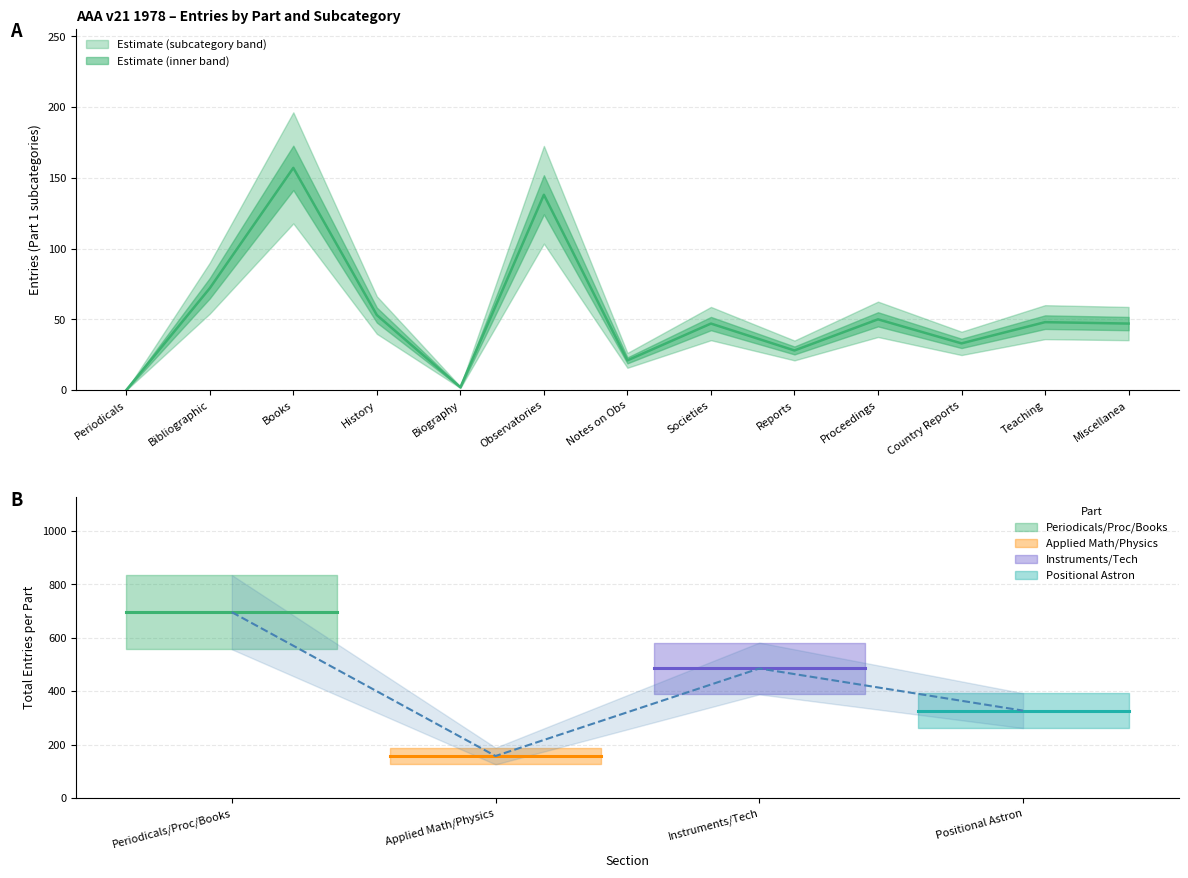

Rank the series by their average value, from lowest to highest.

Part 2 Applied Mathematics, Part 4 Positional Astronomy, Part 3 Instruments, Part 1 Periodicals